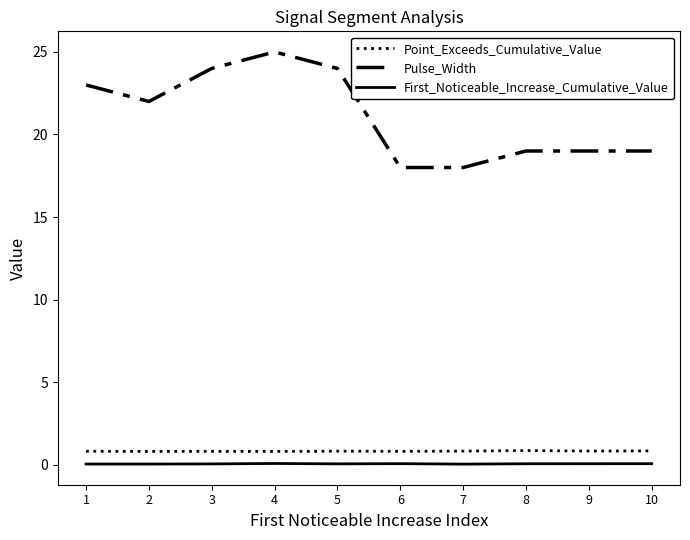

True or false: Point_Exceeds_Cumulative_Value and First_Noticeable_Increase_Cumulative_Value cross at least once.

False